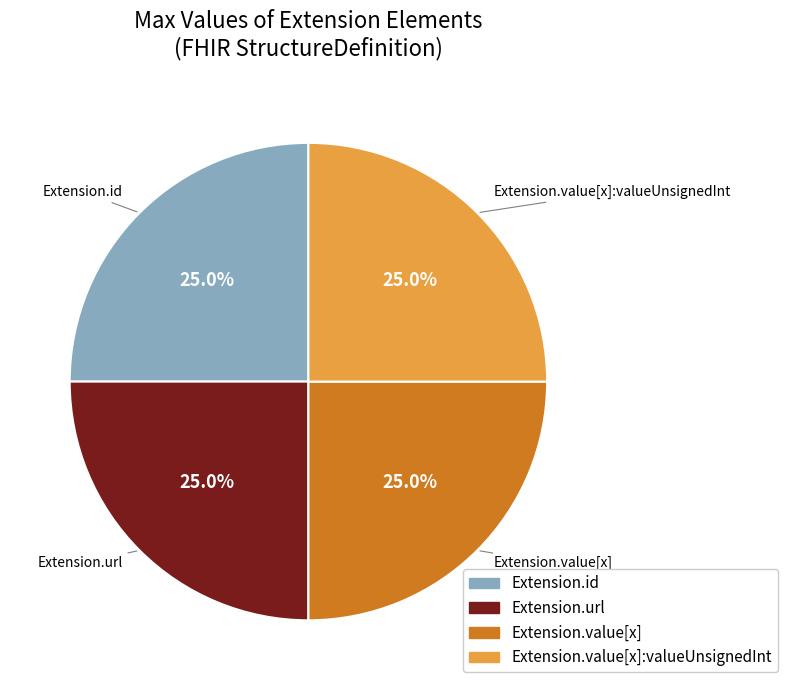

Is there a majority slice in this chart?

No